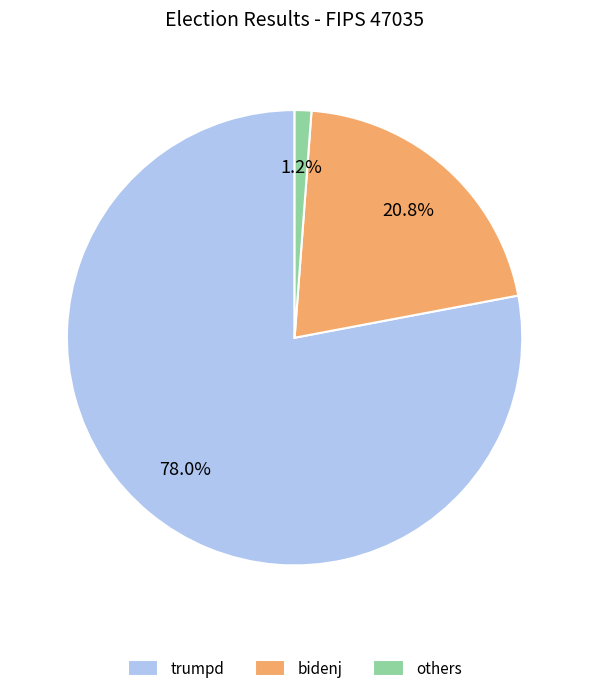

How many segments does this pie chart have?

3